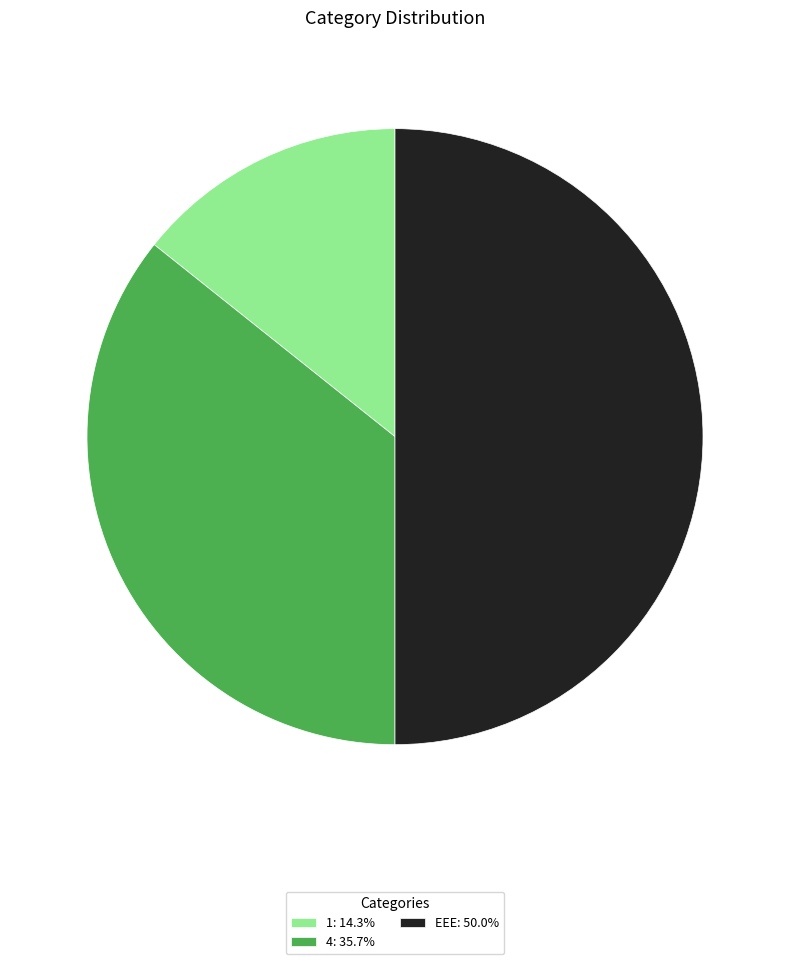

Is the sum of EEE: 50.0% and 1: 14.3% greater than half?

Yes